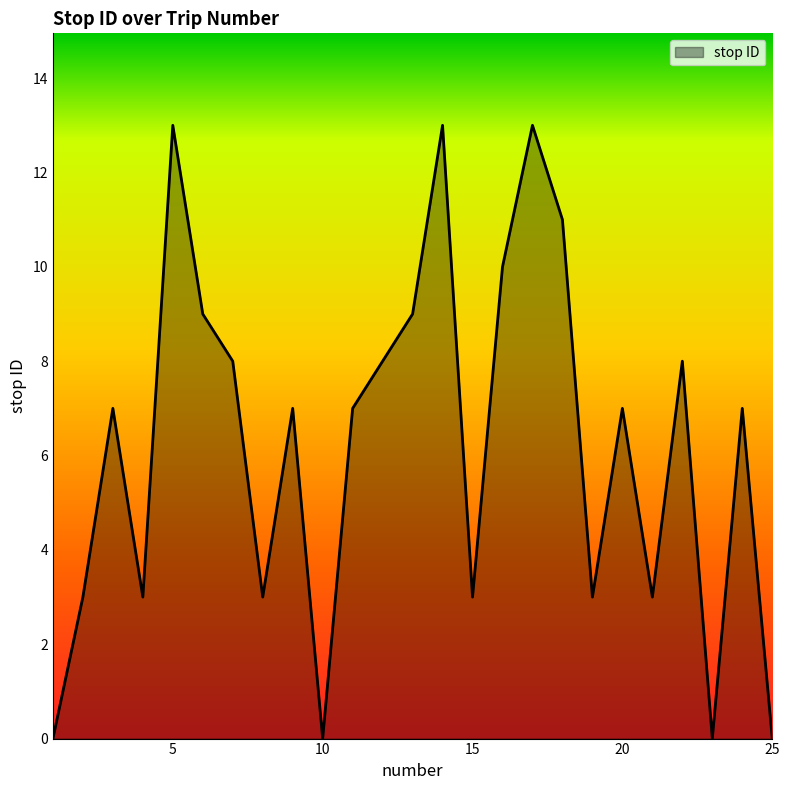

What is the difference between the maximum and minimum values?

13